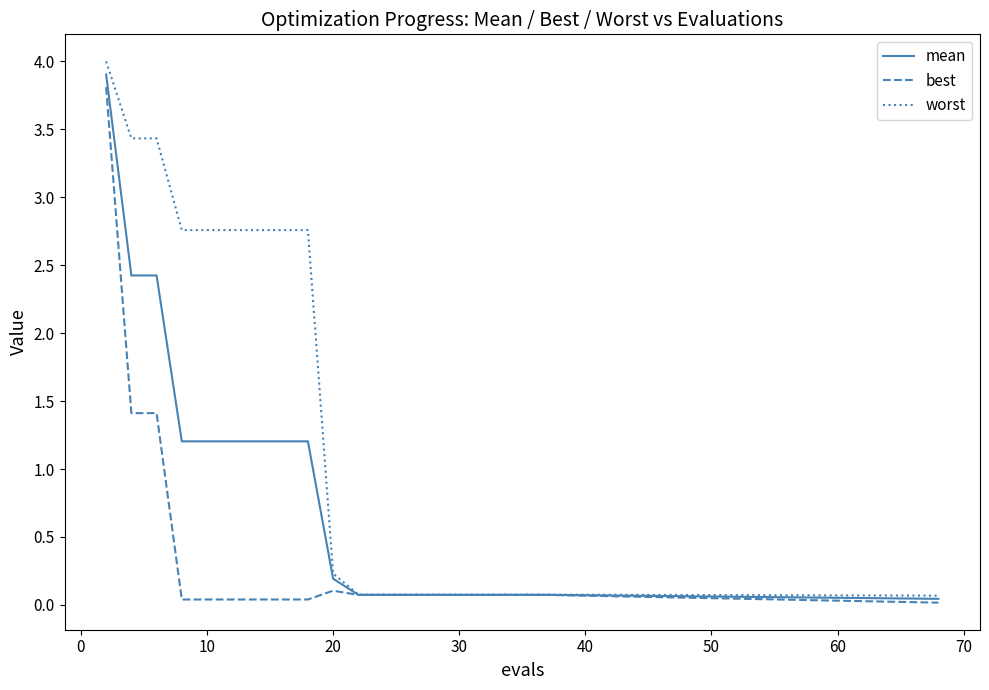

Which series has the widest spread of values?

worst